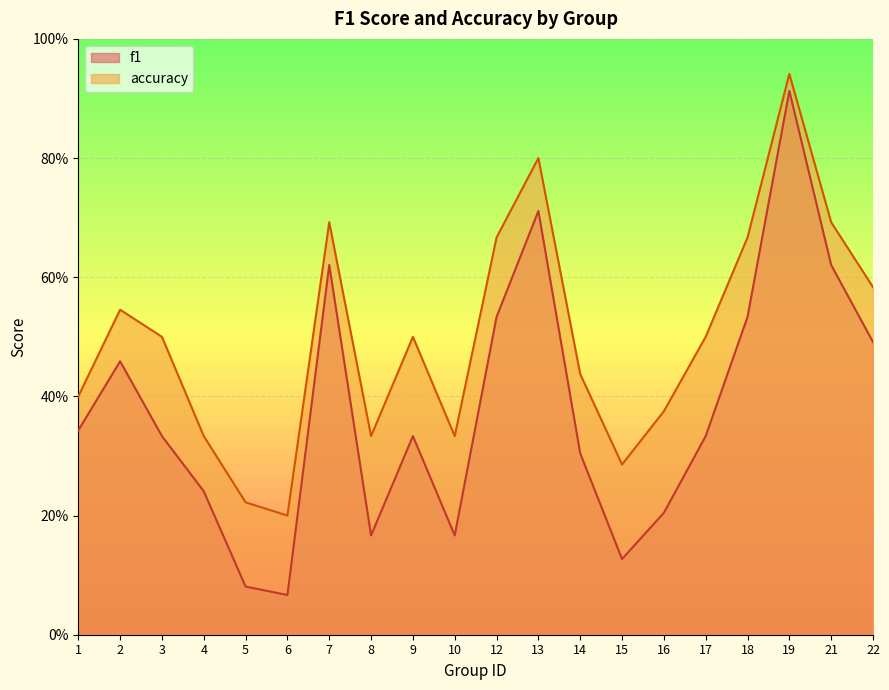

Reading left to right, transcribe all the data shown in this chart.

f1: 0.3	0.5	0.3	0.2	0.1	0.1	0.6	0.2	0.3	0.2	0.5	0.7	0.3	0.1	0.2	0.3	0.5	0.9	0.6	0.5
accuracy: 0.4	0.5	0.5	0.3	0.2	0.2	0.7	0.3	0.5	0.3	0.7	0.8	0.4	0.3	0.4	0.5	0.7	0.9	0.7	0.6